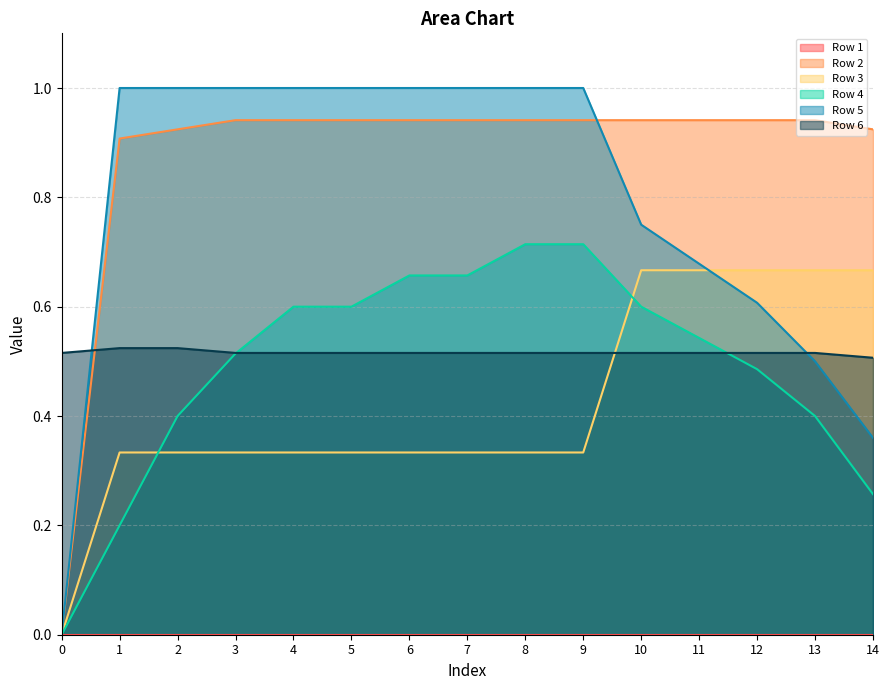

Which series has the largest total across all categories?

Row 2